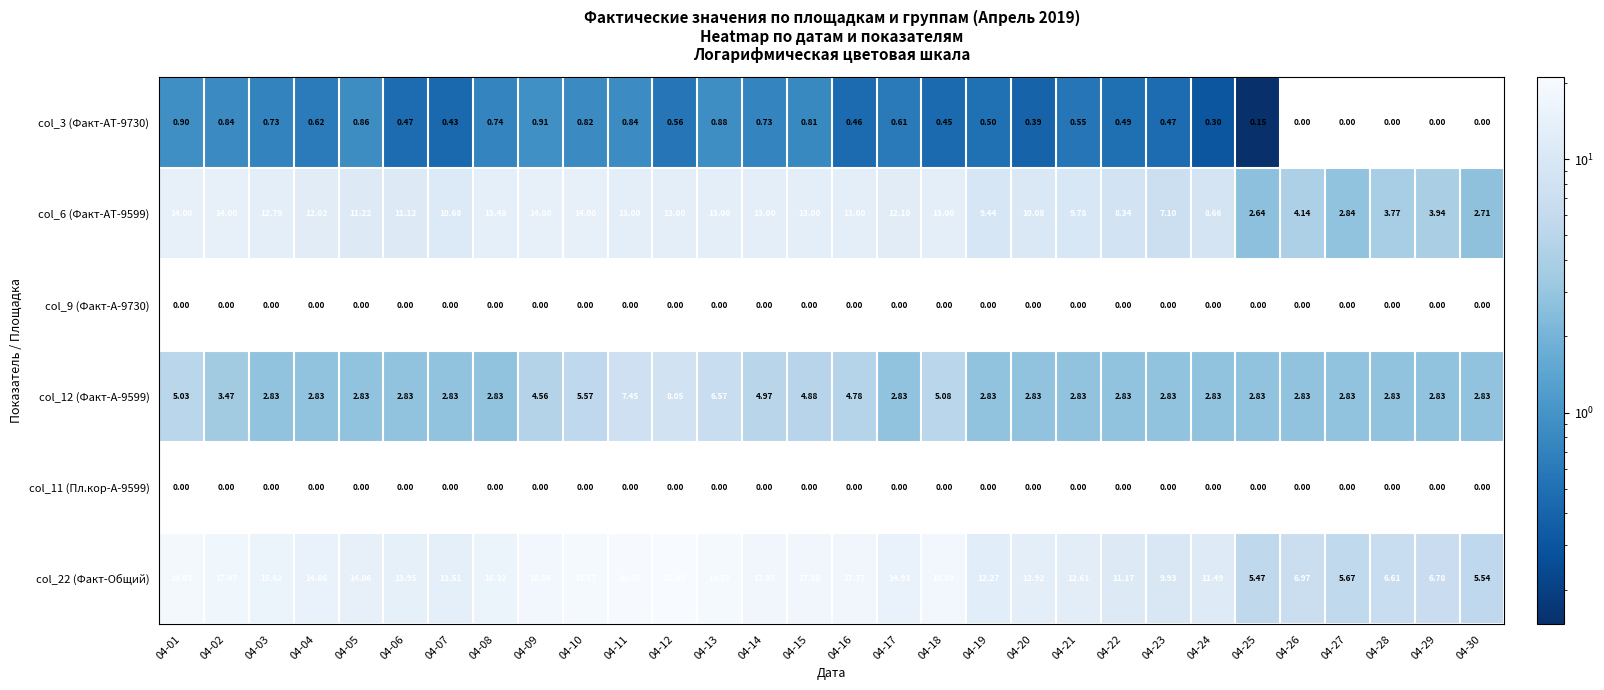

Reading left to right, list all the values displayed in this chart.

col_3 (Факт-АТ-9730): 04-01=0.9	04-02=0.8	04-03=0.7	04-04=0.6	04-05=0.9	04-06=0.5	04-07=0.4	04-08=0.7	04-09=0.9	04-10=0.8	04-11=0.8	04-12=0.6	04-13=0.9	04-14=0.7	04-15=0.8	04-16=0.5	04-17=0.6	04-18=0.5	04-19=0.5	04-20=0.4	04-21=0.6	04-22=0.5	04-23=0.5	04-24=0.3	04-25=0.1	04-26=0.0	04-27=0.0	04-28=0.0	04-29=0.0	04-30=0.0
col_6 (Факт-АТ-9599): 04-01=14.0	04-02=14.0	04-03=12.8	04-04=12.0	04-05=11.2	04-06=11.1	04-07=10.7	04-08=13.5	04-09=14.0	04-10=14.0	04-11=13.0	04-12=13.0	04-13=13.0	04-14=13.0	04-15=13.0	04-16=13.0	04-17=12.1	04-18=13.0	04-19=9.4	04-20=10.1	04-21=9.8	04-22=8.3	04-23=7.1	04-24=8.7	04-25=2.6	04-26=4.1	04-27=2.8	04-28=3.8	04-29=3.9	04-30=2.7
col_9 (Факт-А-9730): 04-01=0.0	04-02=0.0	04-03=0.0	04-04=0.0	04-05=0.0	04-06=0.0	04-07=0.0	04-08=0.0	04-09=0.0	04-10=0.0	04-11=0.0	04-12=0.0	04-13=0.0	04-14=0.0	04-15=0.0	04-16=0.0	04-17=0.0	04-18=0.0	04-19=0.0	04-20=0.0	04-21=0.0	04-22=0.0	04-23=0.0	04-24=0.0	04-25=0.0	04-26=0.0	04-27=0.0	04-28=0.0	04-29=0.0	04-30=0.0
col_12 (Факт-А-9599): 04-01=5.0	04-02=3.5	04-03=2.8	04-04=2.8	04-05=2.8	04-06=2.8	04-07=2.8	04-08=2.8	04-09=4.6	04-10=5.6	04-11=7.5	04-12=8.1	04-13=6.6	04-14=5.0	04-15=4.9	04-16=4.8	04-17=2.8	04-18=5.1	04-19=2.8	04-20=2.8	04-21=2.8	04-22=2.8	04-23=2.8	04-24=2.8	04-25=2.8	04-26=2.8	04-27=2.8	04-28=2.8	04-29=2.8	04-30=2.8
col_11 (Пл.кор-А-9599): 04-01=0.0	04-02=0.0	04-03=0.0	04-04=0.0	04-05=0.0	04-06=0.0	04-07=0.0	04-08=0.0	04-09=0.0	04-10=0.0	04-11=0.0	04-12=0.0	04-13=0.0	04-14=0.0	04-15=0.0	04-16=0.0	04-17=0.0	04-18=0.0	04-19=0.0	04-20=0.0	04-21=0.0	04-22=0.0	04-23=0.0	04-24=0.0	04-25=0.0	04-26=0.0	04-27=0.0	04-28=0.0	04-29=0.0	04-30=0.0
col_22 (Факт-Общий): 04-01=19.0	04-02=17.5	04-03=15.6	04-04=14.9	04-05=14.1	04-06=13.9	04-07=13.5	04-08=16.3	04-09=18.6	04-10=19.6	04-11=20.4	04-12=21.1	04-13=19.6	04-14=18.0	04-15=17.9	04-16=17.8	04-17=14.9	04-18=18.1	04-19=12.3	04-20=12.9	04-21=12.6	04-22=11.2	04-23=9.9	04-24=11.5	04-25=5.5	04-26=7.0	04-27=5.7	04-28=6.6	04-29=6.8	04-30=5.5